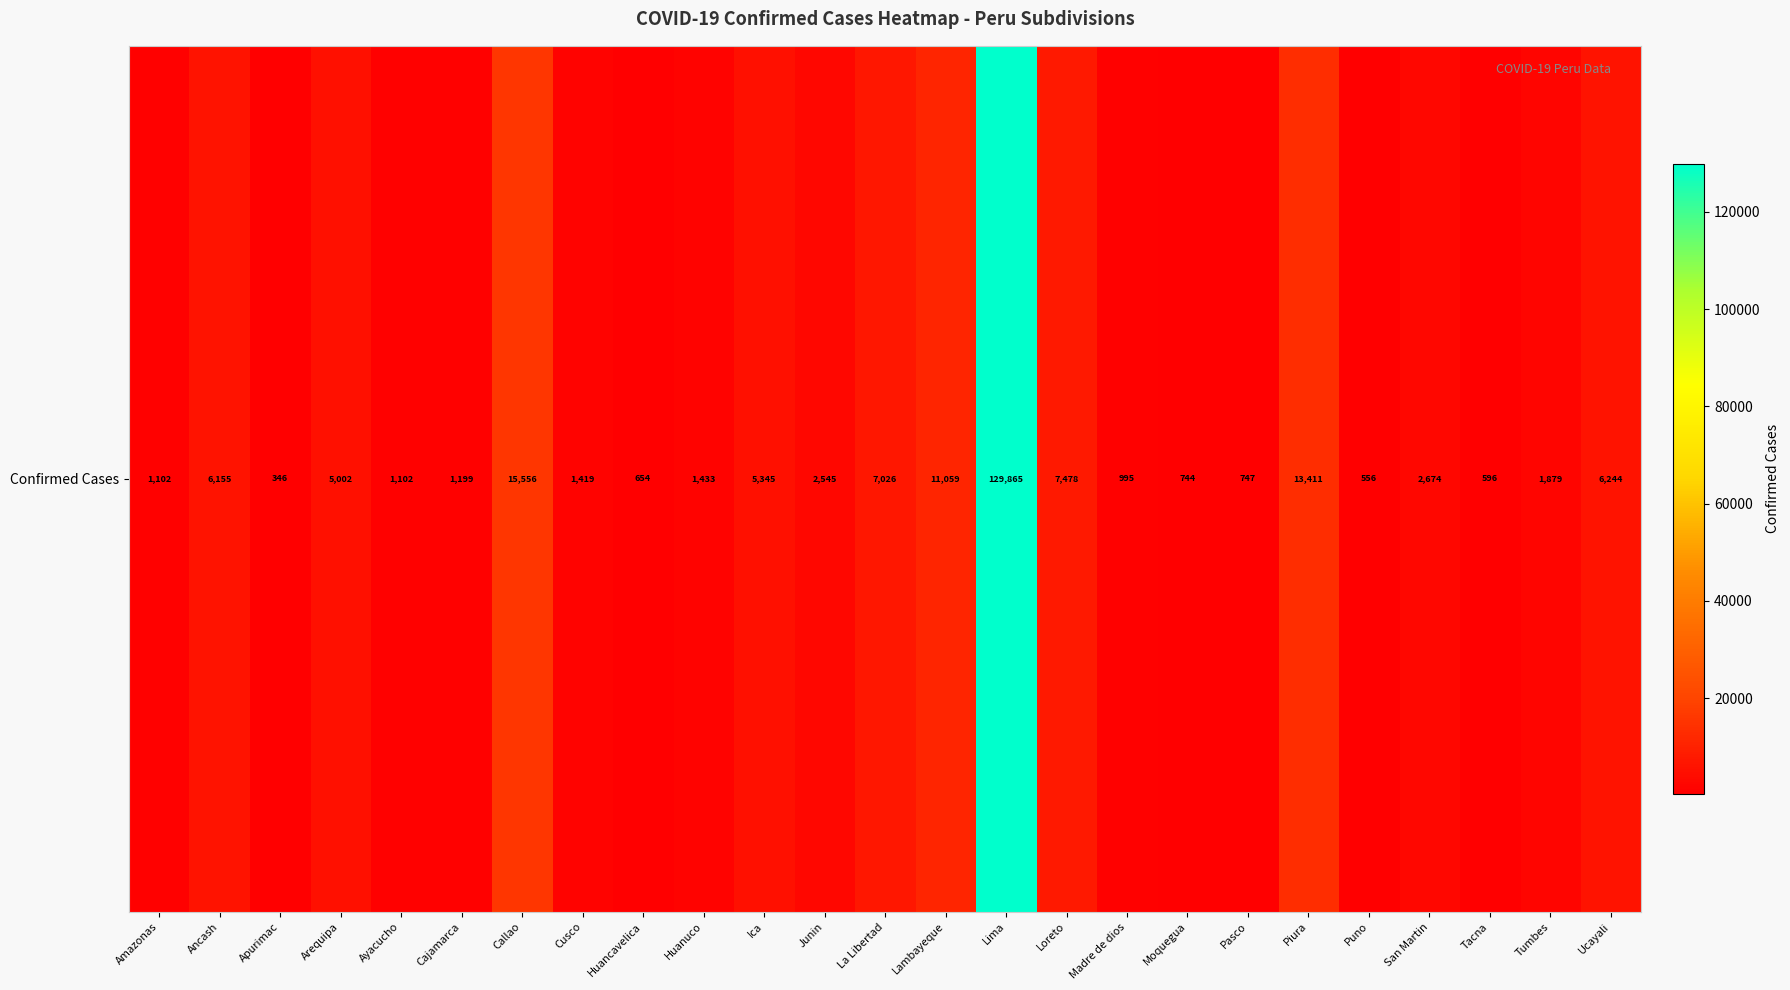

Reading left to right, extract all data points from this chart.

Amazonas=1102	Ancash=6155	Apurimac=346	Arequipa=5002	Ayacucho=1102	Cajamarca=1199	Callao=15556	Cusco=1419	Huancavelica=654	Huanuco=1433	Ica=5345	Junin=2545	La Libertad=7026	Lambayeque=11059	Lima=129865	Loreto=7478	Madre de dios=995	Moquegua=744	Pasco=747	Piura=13411	Puno=556	San Martin=2674	Tacna=596	Tumbes=1879	Ucayali=6244